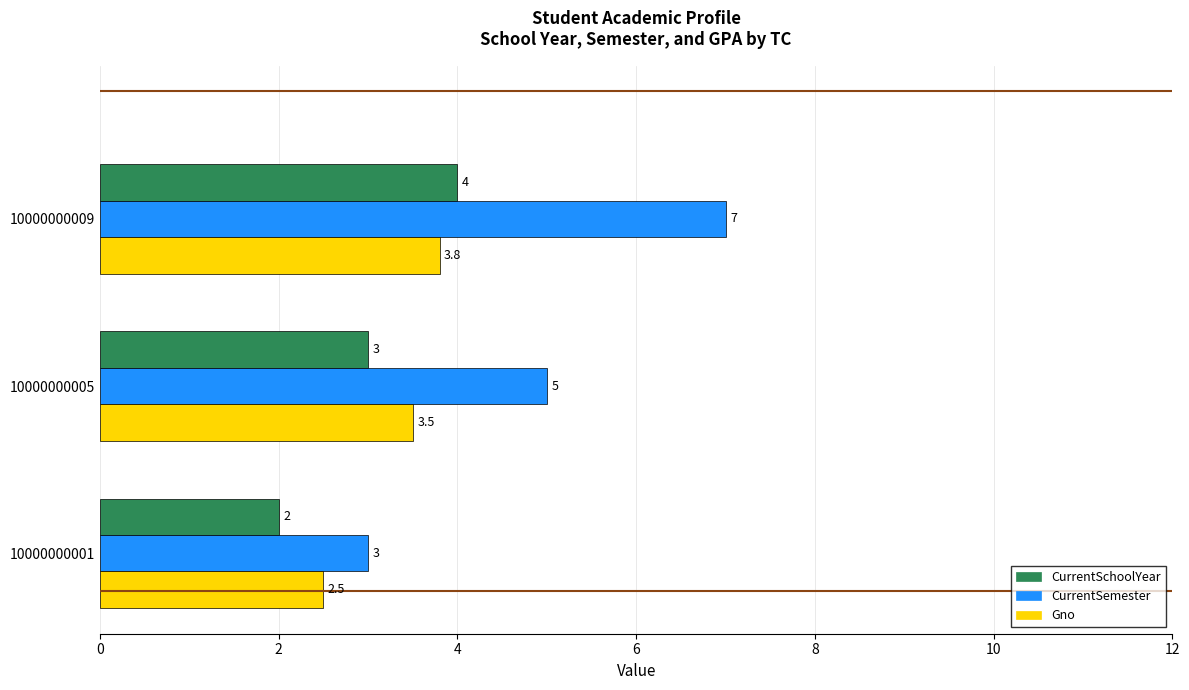

What is the approximate value of CurrentSchoolYear at 10000000001?

2.0